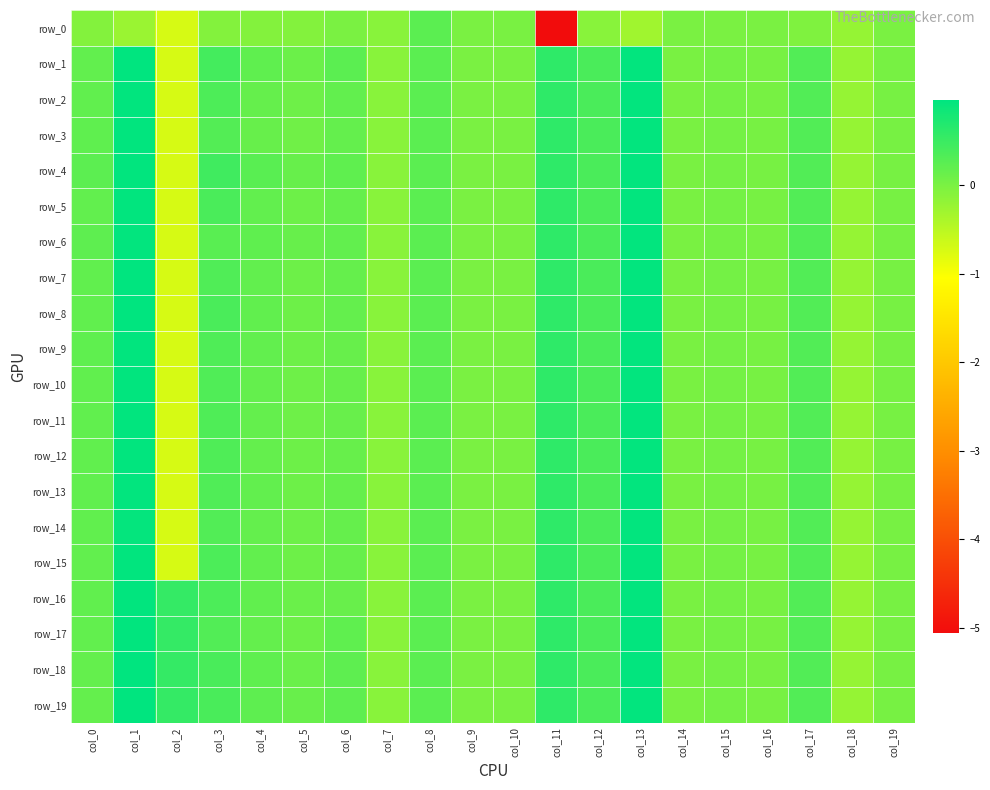

What is the difference between the maximum and minimum values in the row_9 series?

1.7